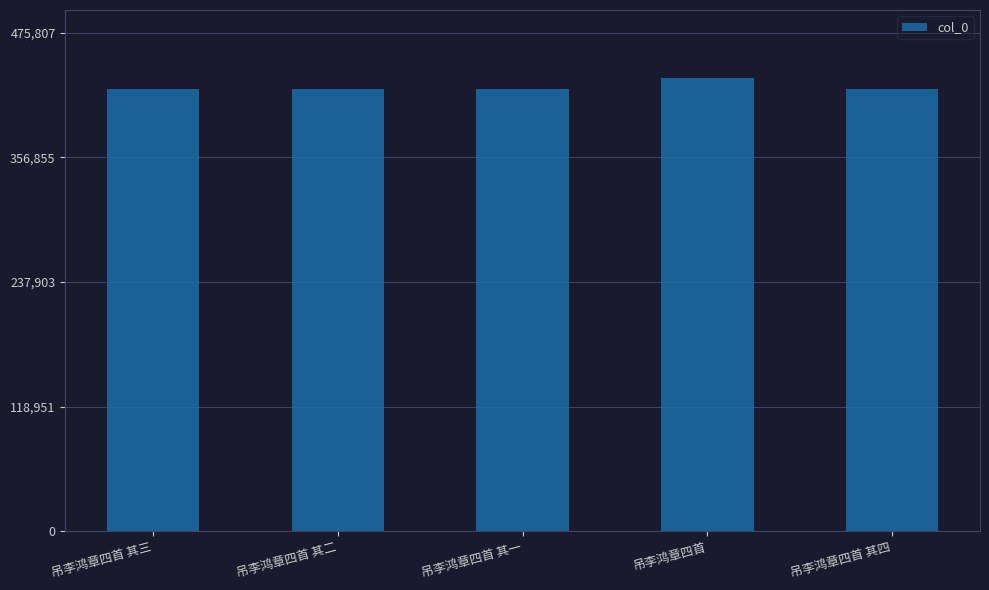

What is the value of the 4th bar from the left?

432552